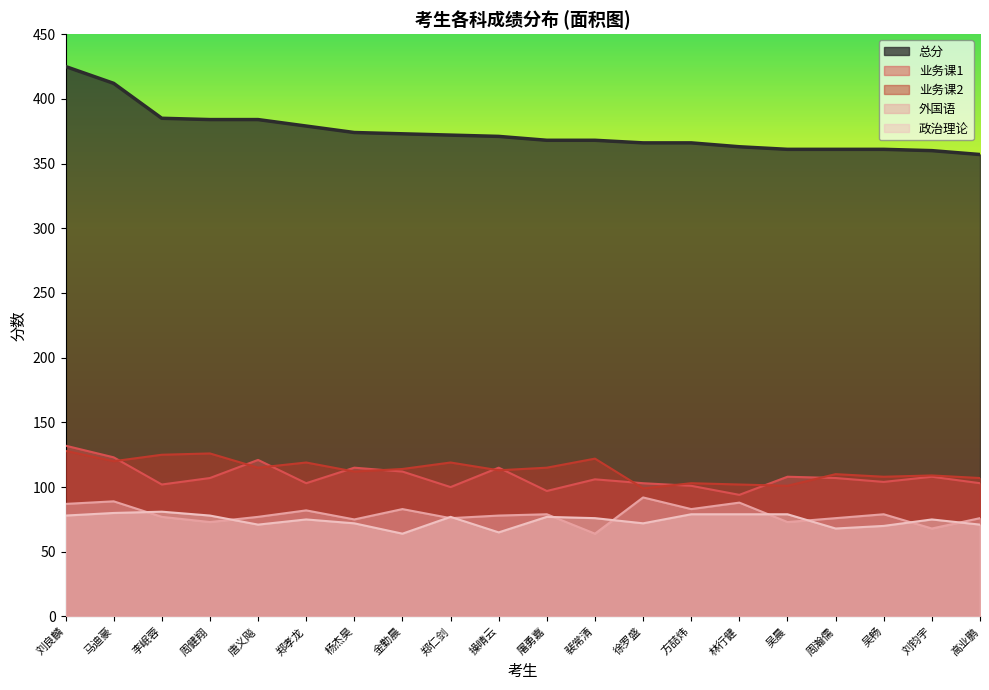

Which series has the widest spread of values?

总分